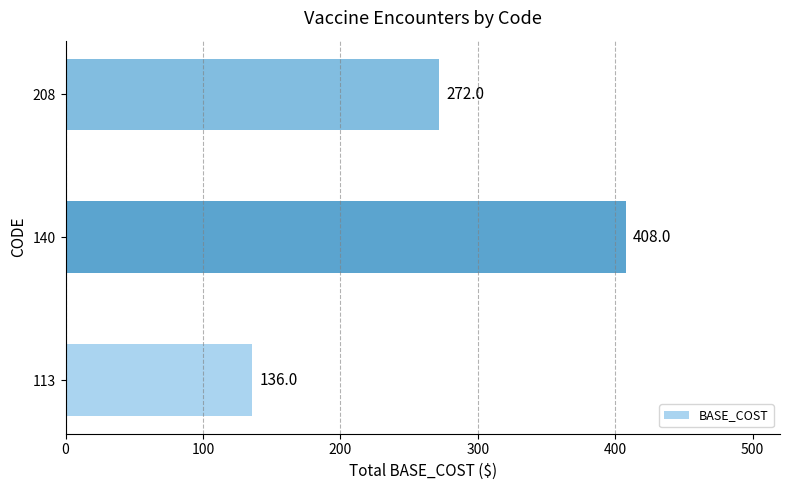

Reading bottom to top, what are all the values shown in this chart?

136	408	272